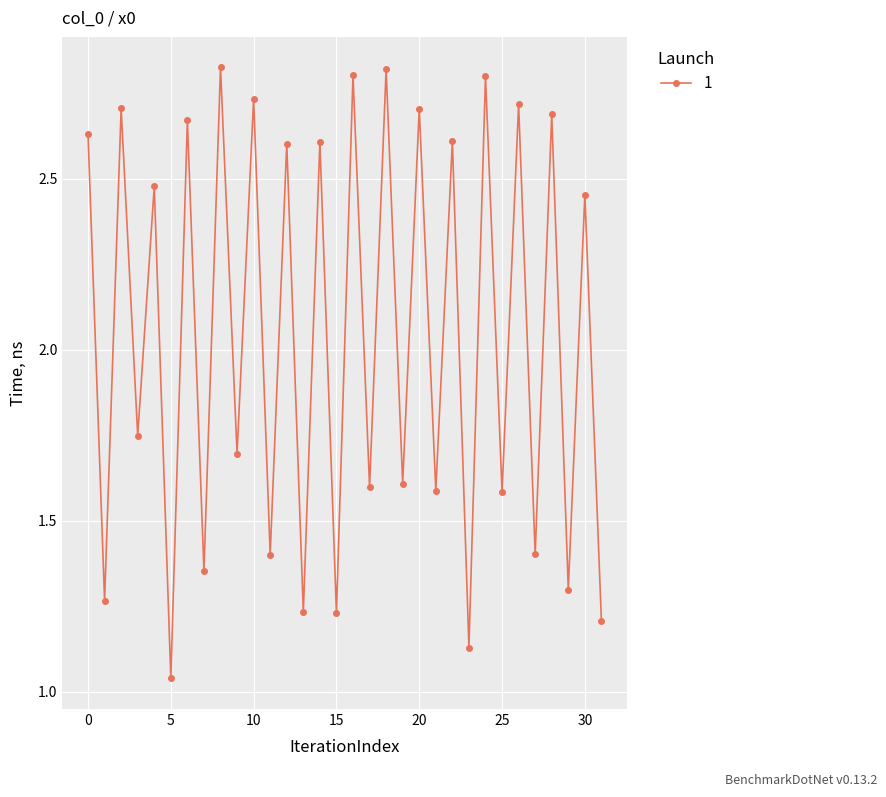

What is the sum of all values?

65.3